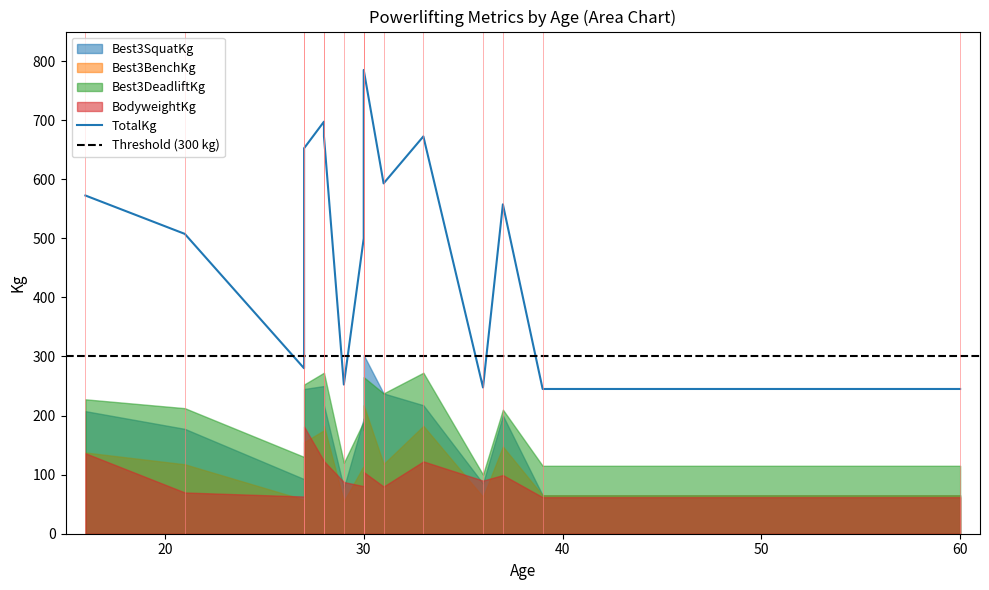

What is the difference between the second highest and minimum values in the Best3SquatKg series?

185.0